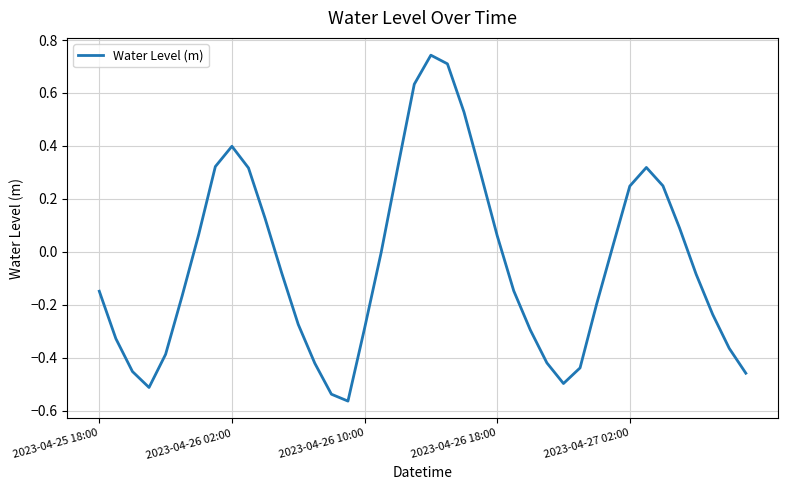

What is the difference between the maximum and minimum values?

1.3